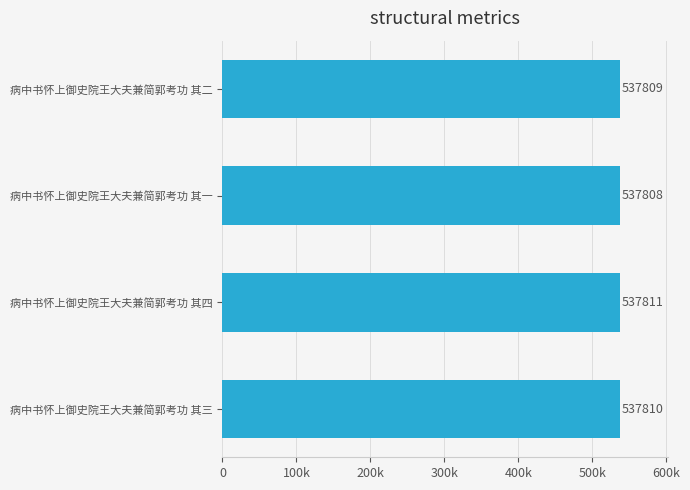

What is the greatest value displayed?

537811